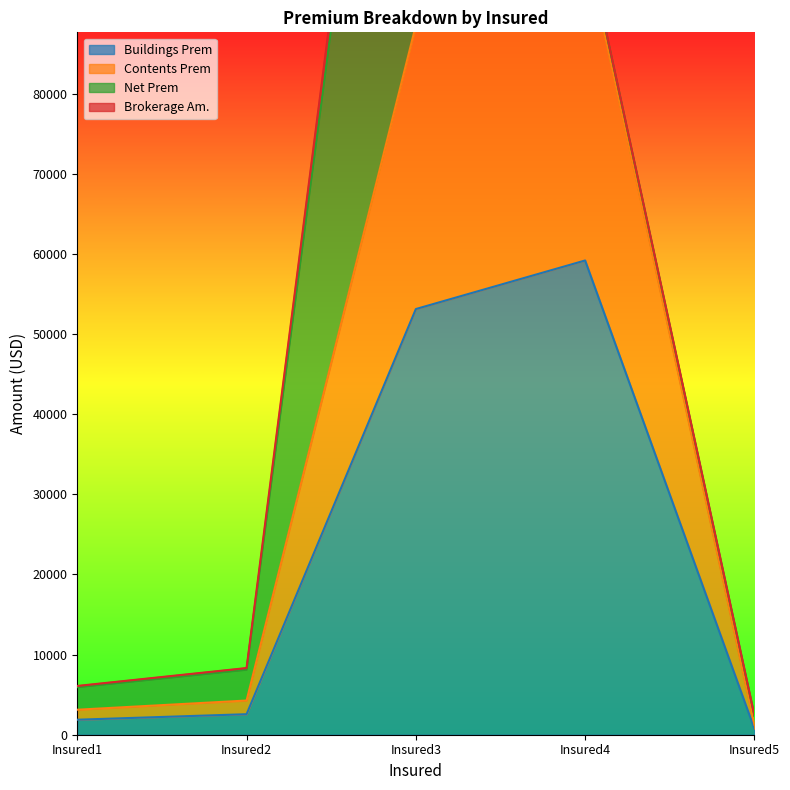

The Contents Prem series shows 45253.2 at Insured4. True or false?

False